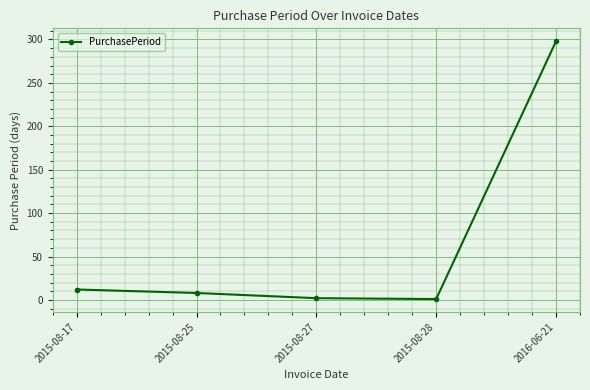

The chart shows a value of 12 at 2015-08-17. True or false?

True